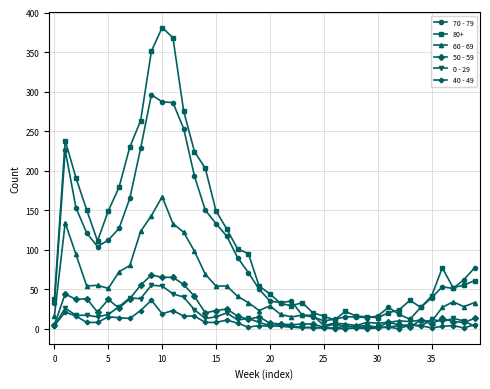

What is the difference between the maximum and minimum values in the 70 - 79 series?

286